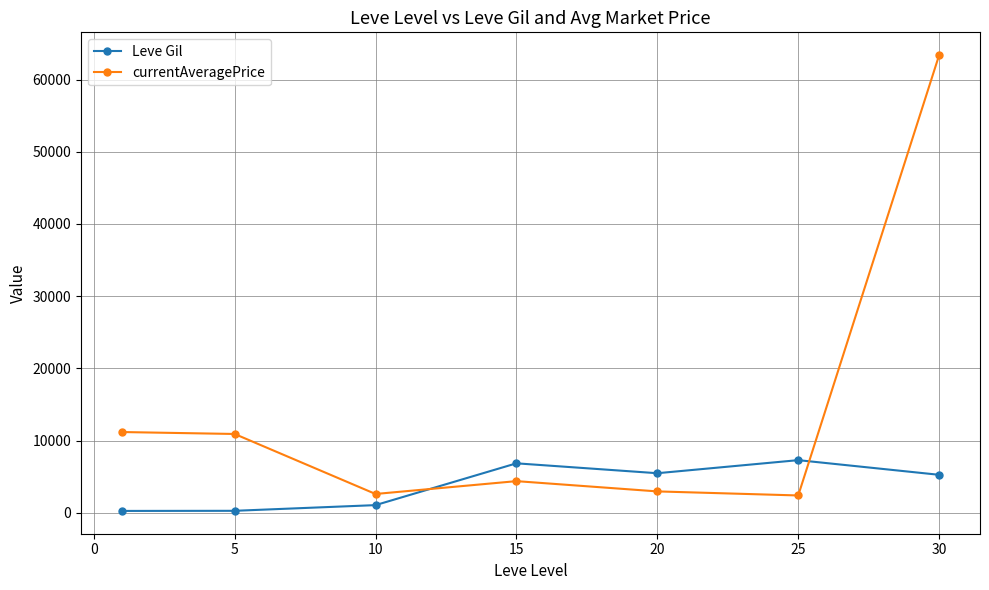

Which series has the largest total across all categories?

currentAveragePrice